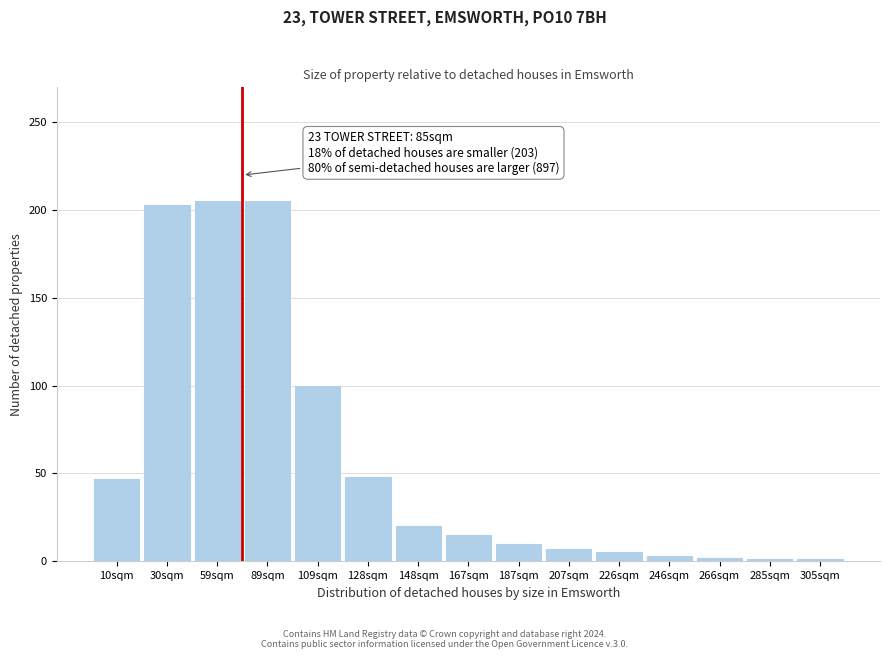

What is the difference between the second highest and minimum values?

204